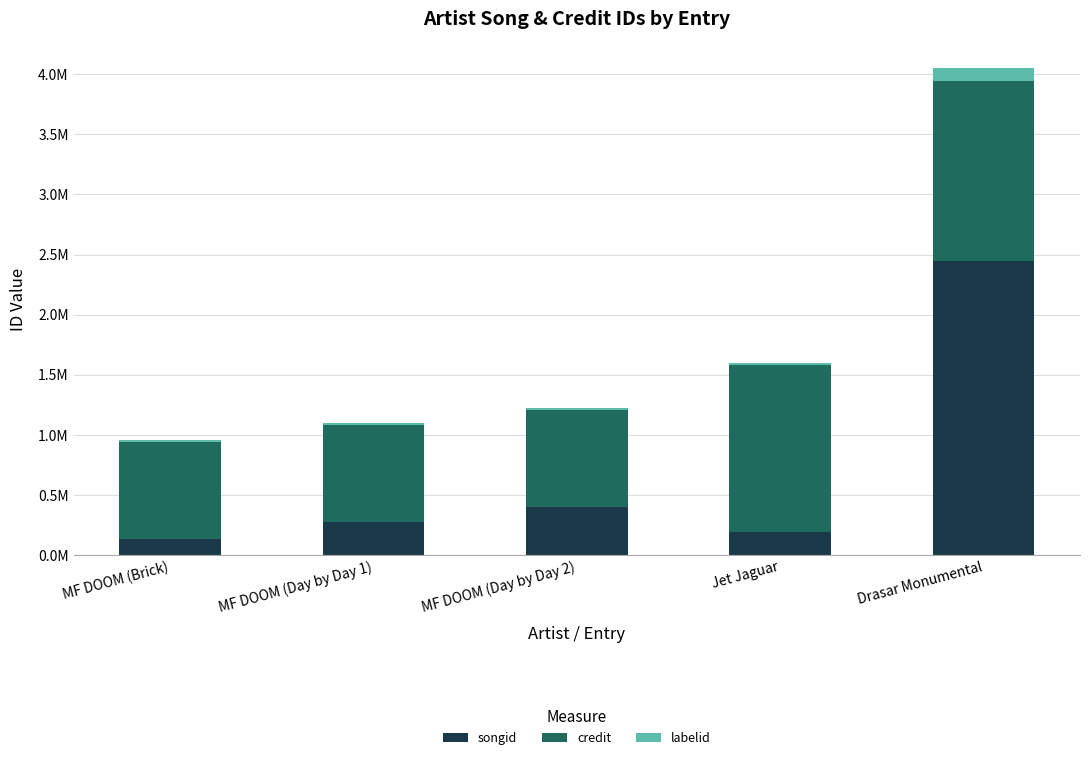

What value does the credit series have at MF DOOM (Day by Day 2)?

812968